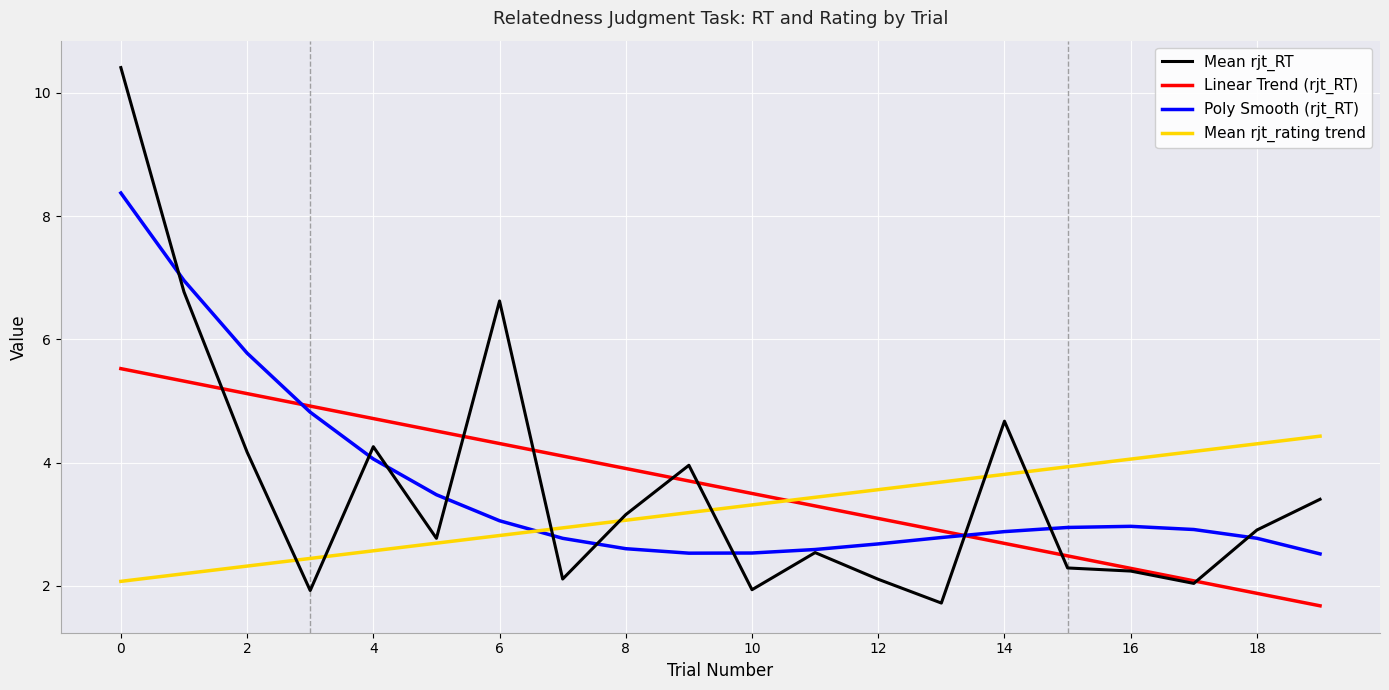

What is the highest value of the Mean rjt_RT series?

10.4